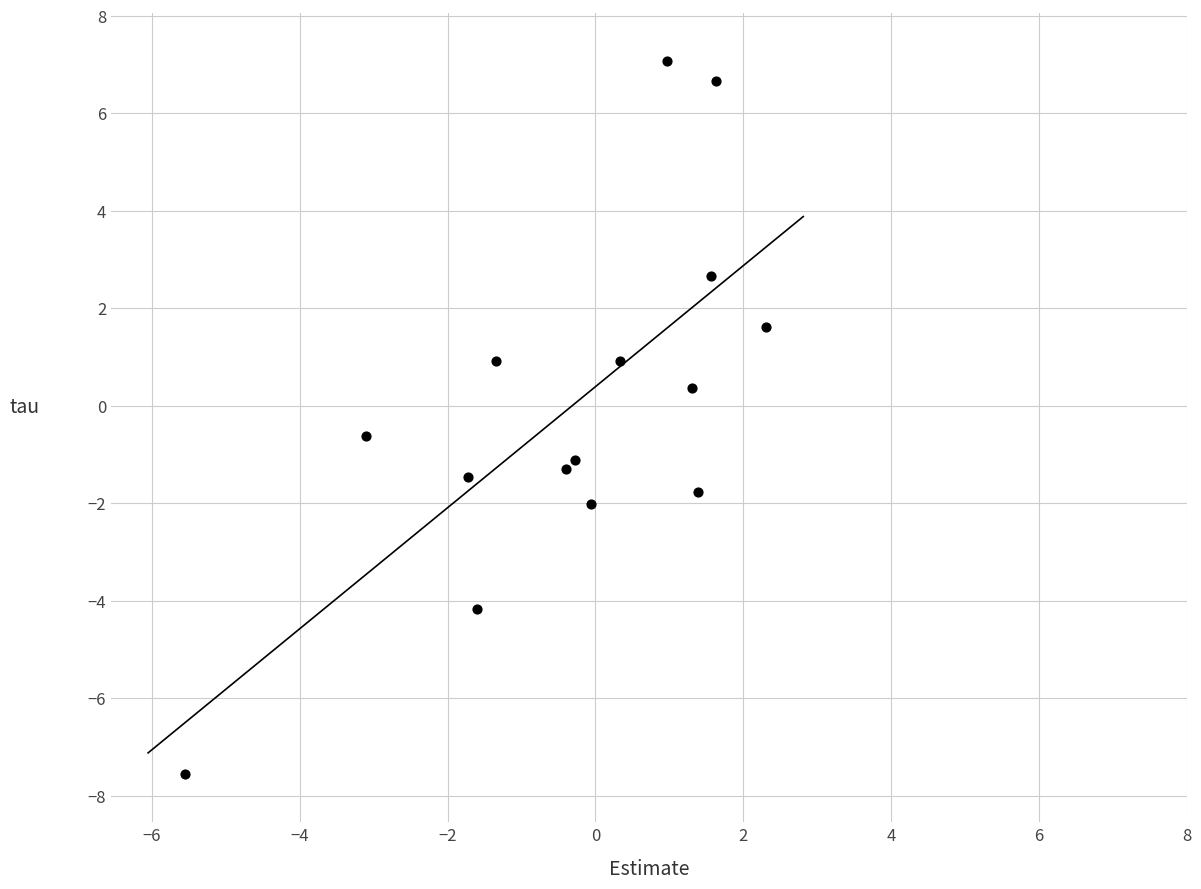

What Y value in the scatter plot is closest to 0?

0.4